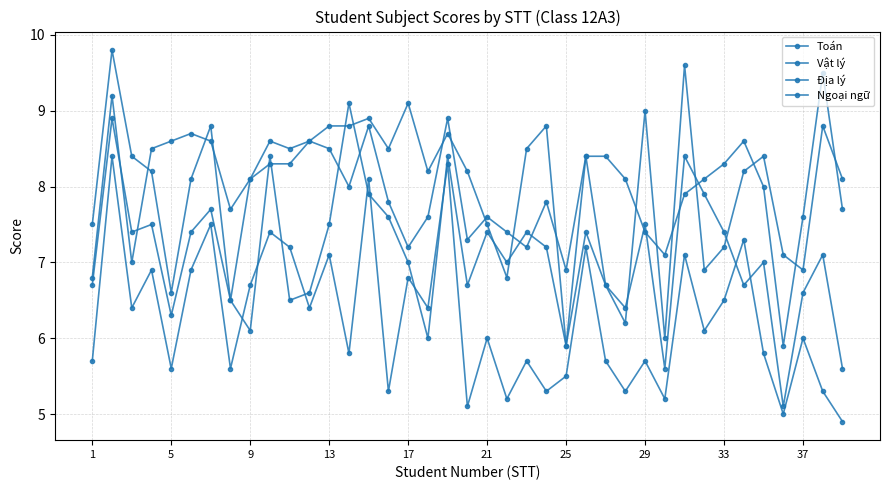

True or false: Ngoại ngữ and Địa lý intersect in this chart.

False